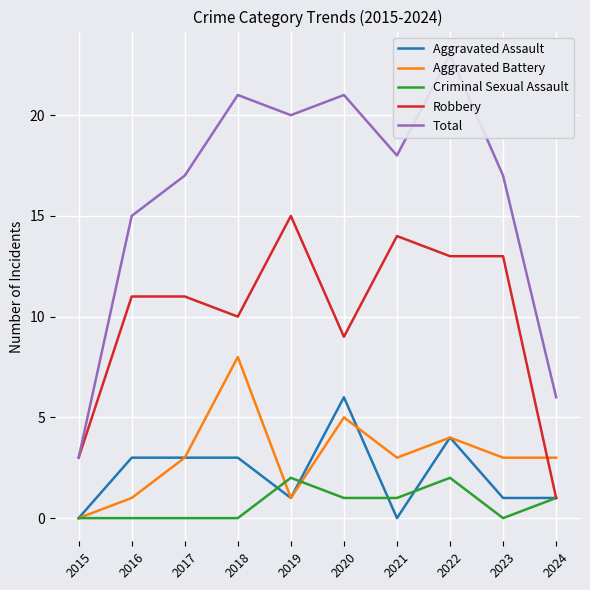

Is it true that Aggravated Assault equals 9 at 2020?

False